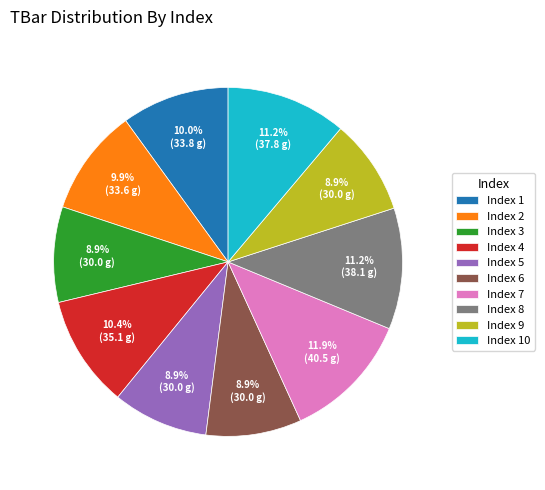

Does any single category account for the majority?

No